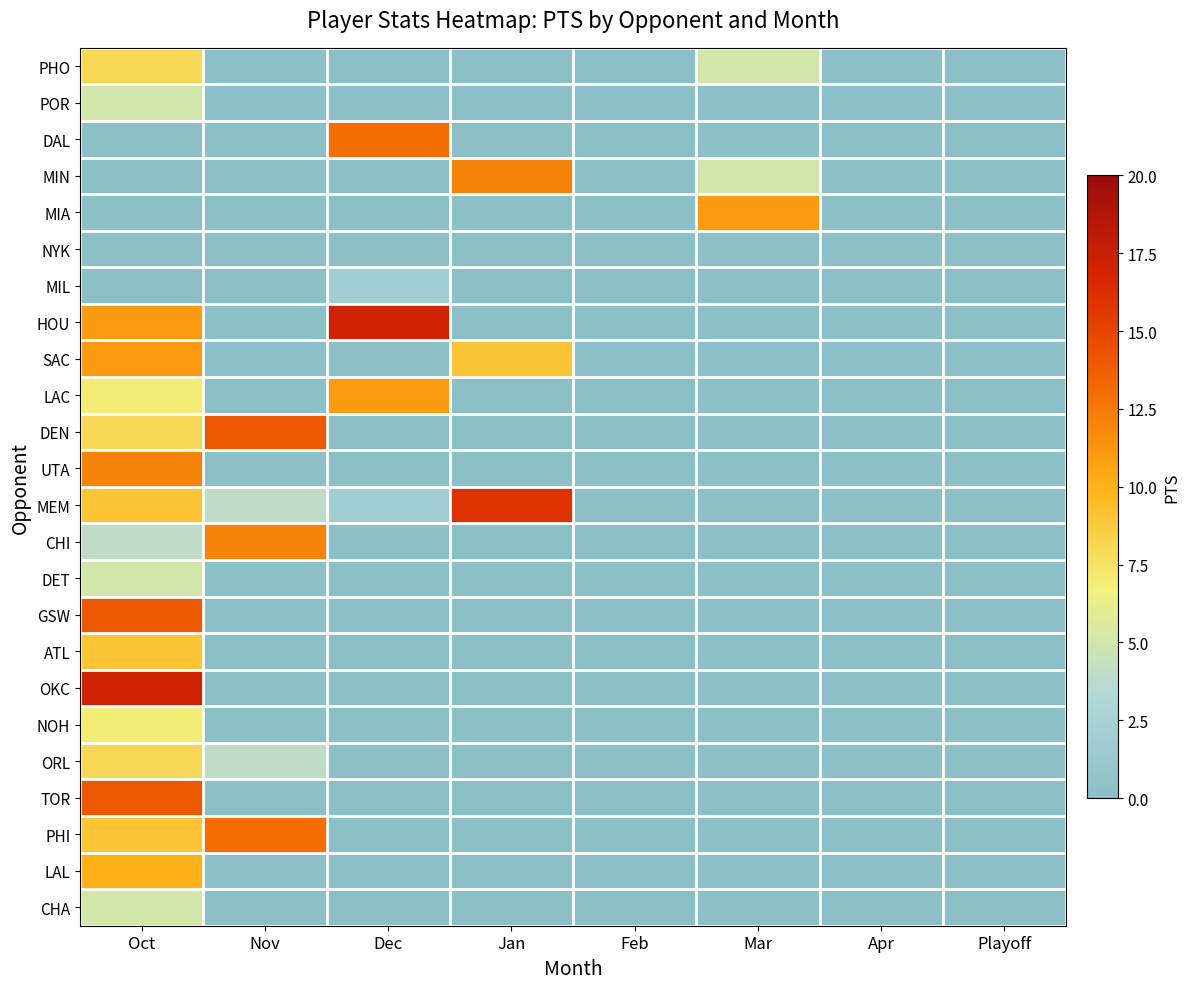

List the series in order of their peak value, highest first.

HOU, OKC, MEM, DEN, GSW, TOR, DAL, PHI, MIN, UTA, CHI, MIA, SAC, LAC, LAL, ATL, PHO, ORL, NOH, POR, DET, CHA, MIL, NYK